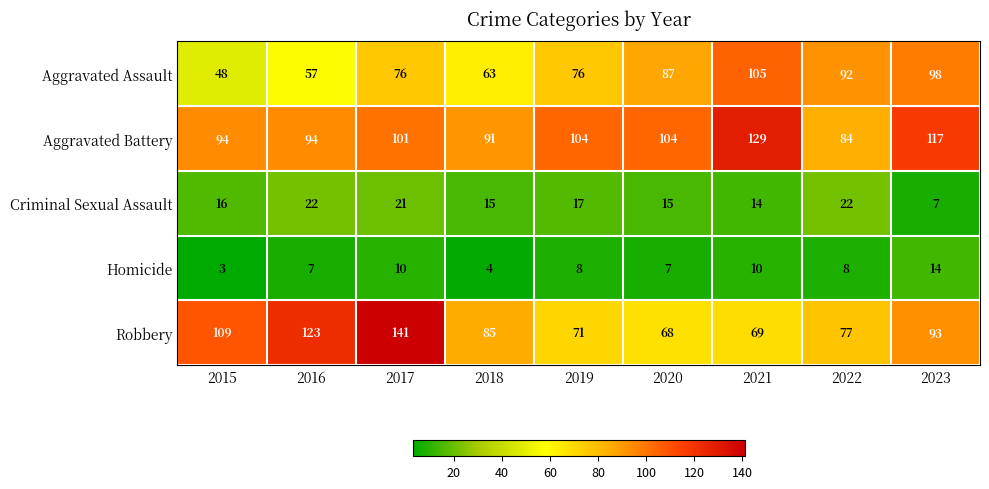

What is the total value across all series at 2015?

270